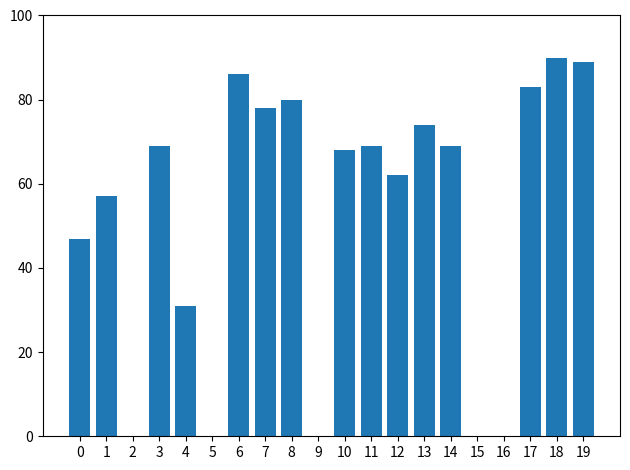

Between 17 and 12, which is larger?

17